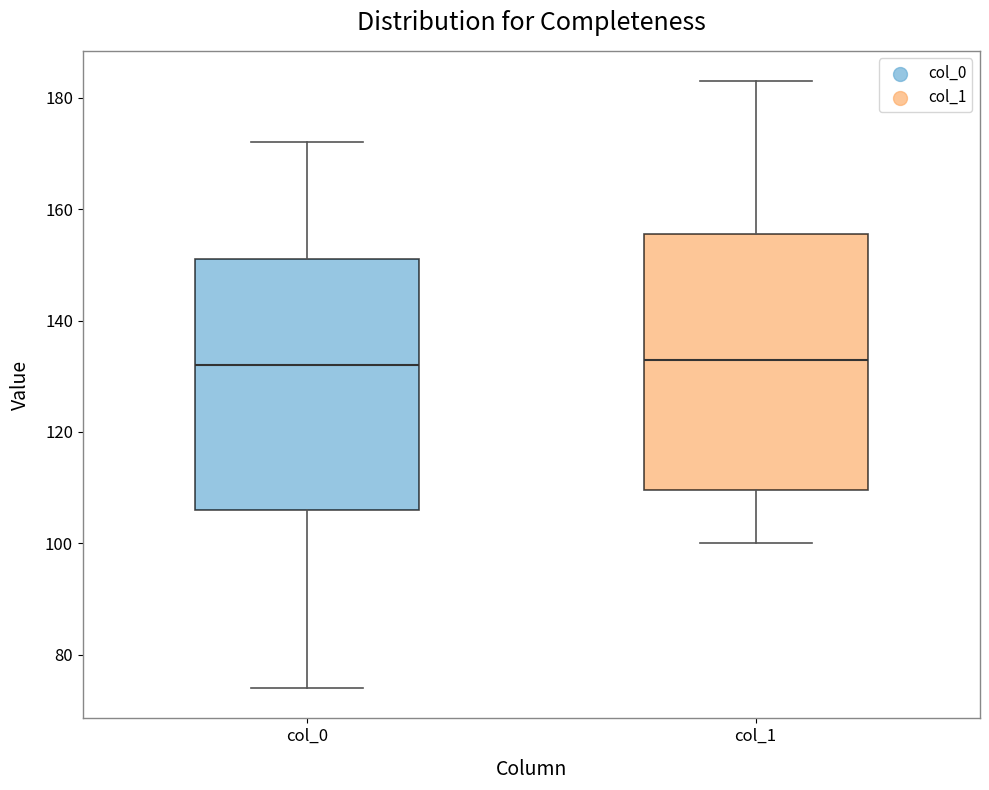

Reading left to right, transcribe this box plot: for each box, give where its median line is, the range the box spans, and where its two whiskers end, as read against the y-axis. The values are not printed on the chart, so give them approximately, as read against the axis.

col_0: median 132, box 106 to 152, whiskers 74 to 172
col_1: median 134, box 110 to 156, whiskers 100 to 184